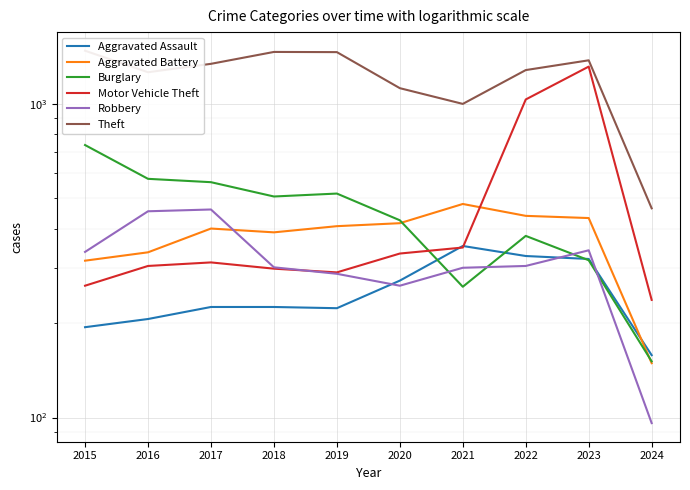

Rank the series at 2015 from highest to lowest value.

Theft, Burglary, Robbery, Aggravated Battery, Motor Vehicle Theft, Aggravated Assault